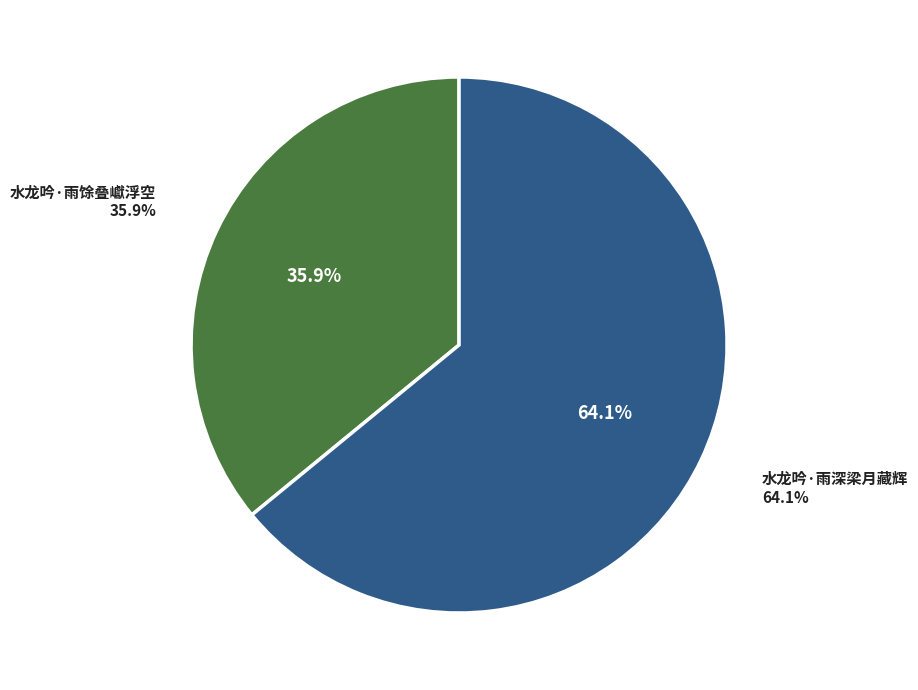

Does 水龙吟·雨深梁月藏辉 represent more than half of the total?

Yes